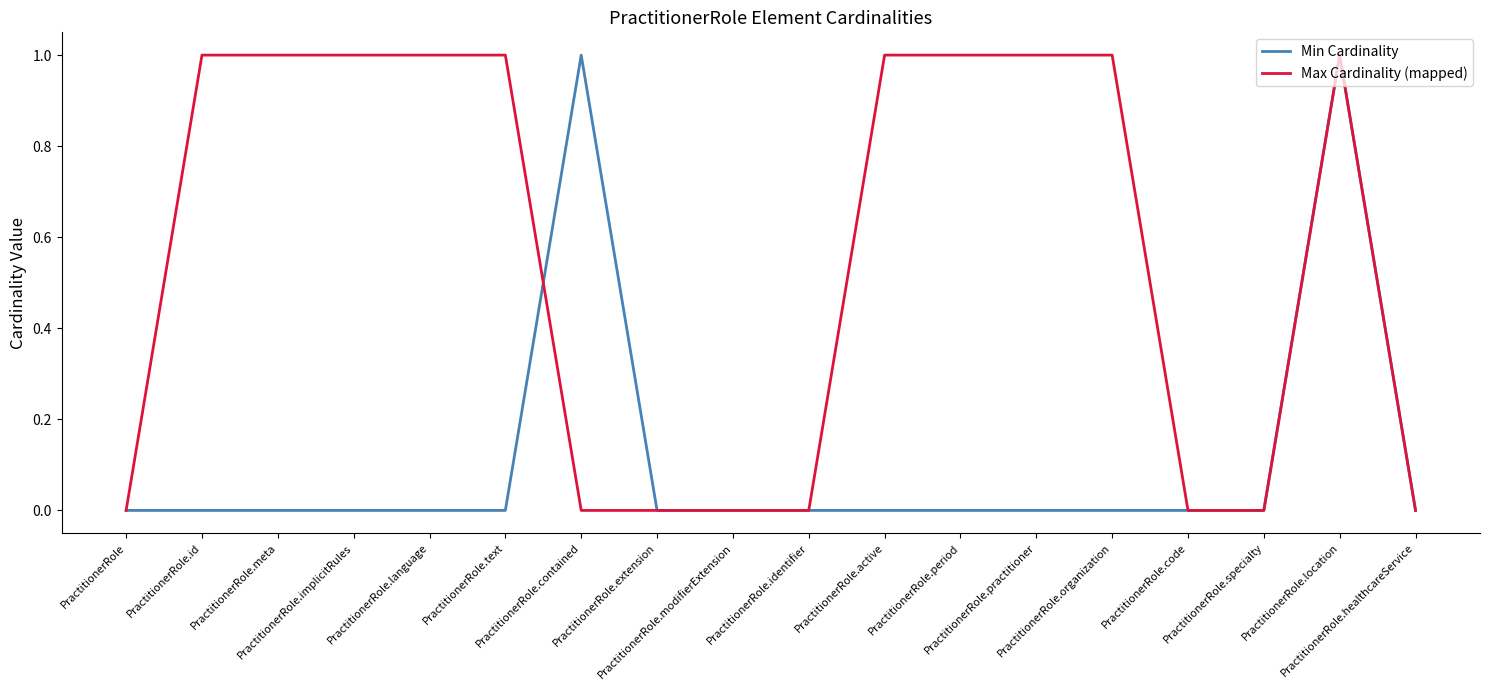

Which series has the largest total across all categories?

Max Cardinality (mapped)